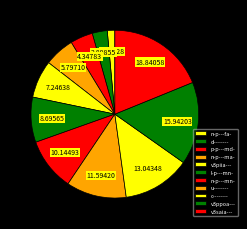

Rank the categories by value from highest to lowest.

v3saia---, v3ppoa---, c--------, u--------, n-p---mn-, l-p---mn-, v3piia---, n-p---ma-, p-p---md-, d--------, n-p---fa-